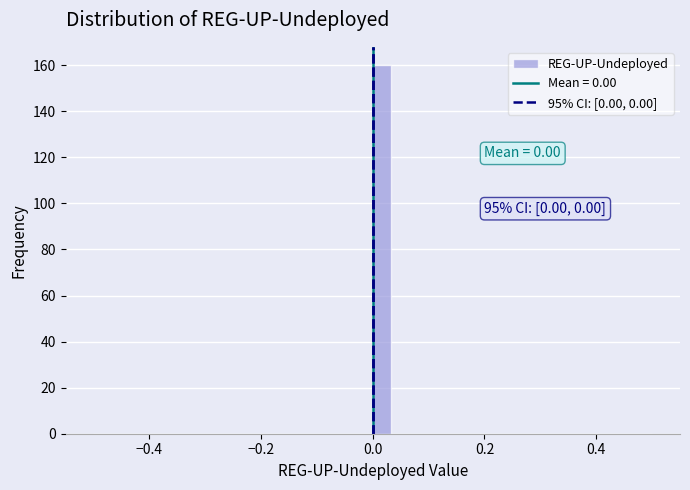

Around what value on the x-axis is the tallest bar? Give the approximate position of its centre, as read against the axis.

0.02